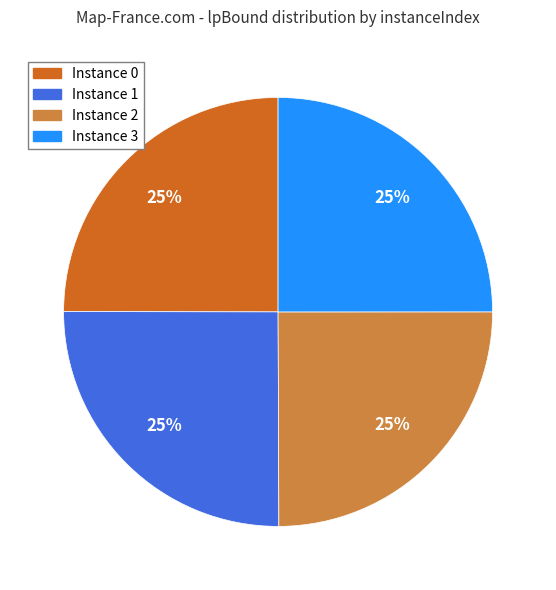

How many segments does this pie chart have?

4